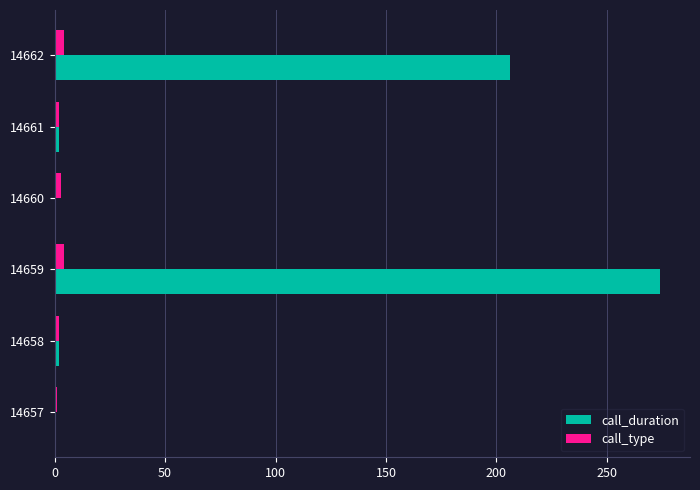

How many series are shown in this chart?

2